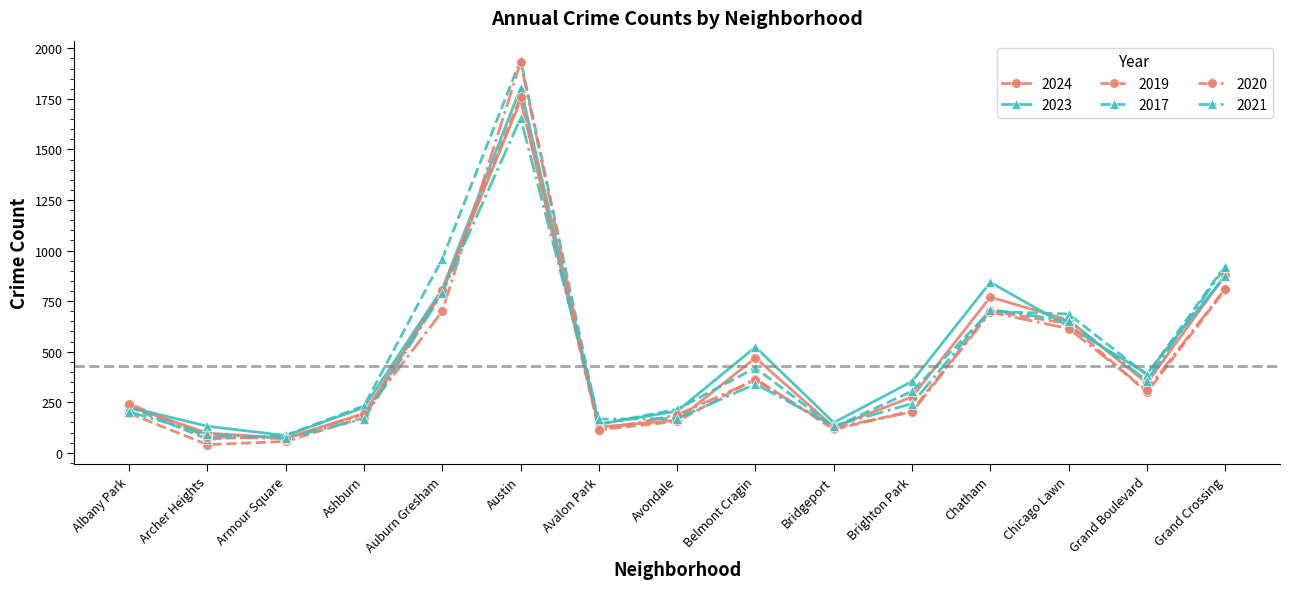

What is the difference between the 2023 values at Avalon Park and Chicago Lawn?

482